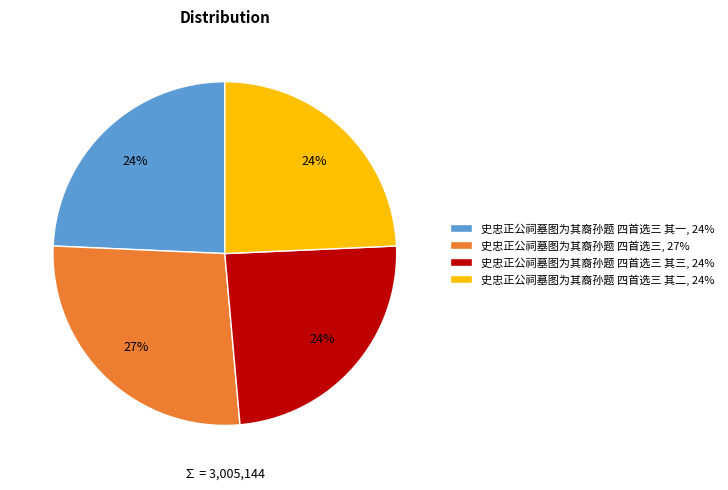

To the nearest percent, what is the average slice percentage?

25%